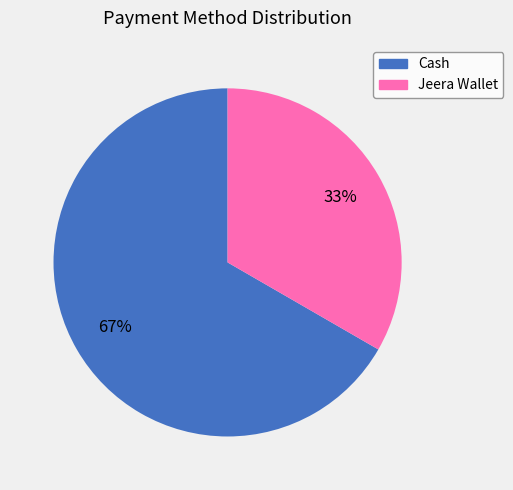

What is the ratio of the value at Cash to the value at Jeera Wallet?

2.0